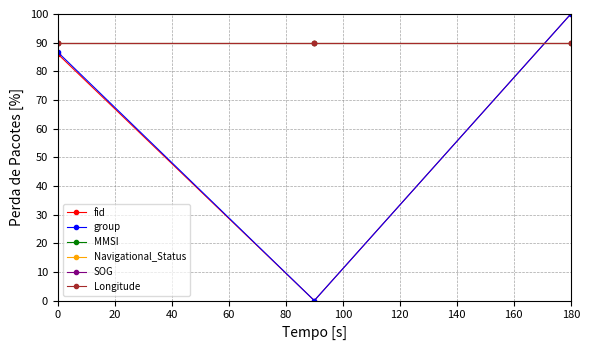

What are all the series names shown in the legend?

fid, group, MMSI, Navigational_Status, SOG, Longitude